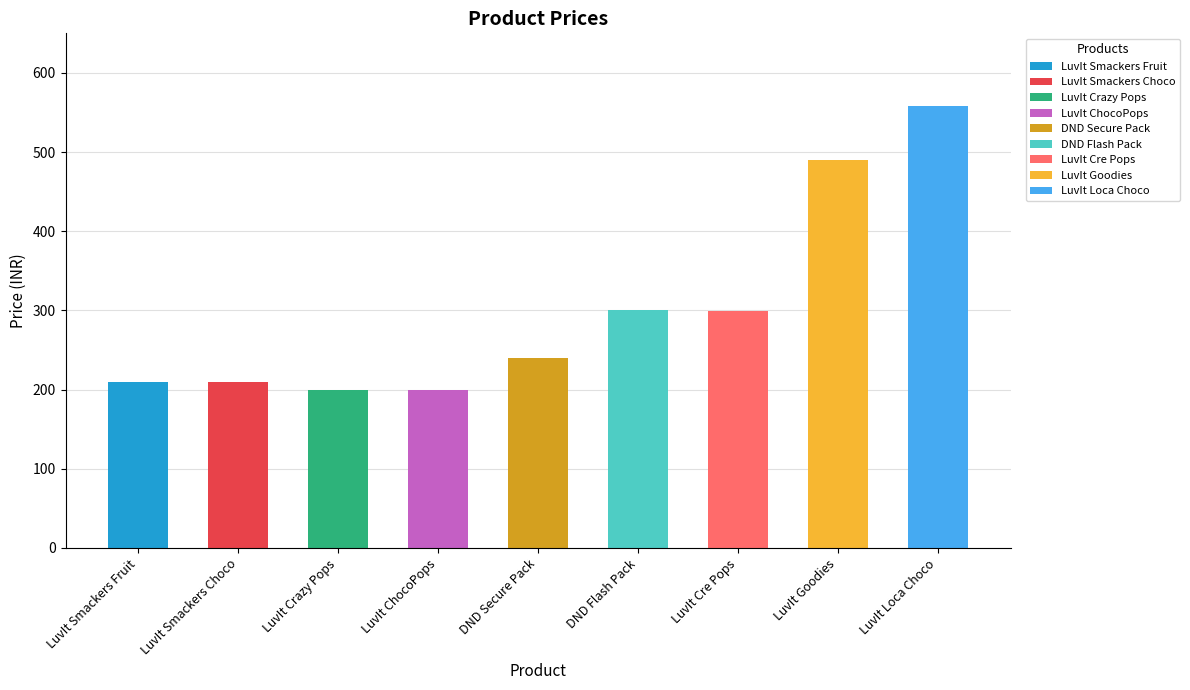

Reading left to right, extract all data points from this chart.

LuvIt Smackers Fruit=209	LuvIt Smackers Choco=209	LuvIt Crazy Pops=199	LuvIt ChocoPops=199	DND Secure Pack=240	DND Flash Pack=300	LuvIt Cre Pops=299	LuvIt Goodies=490	LuvIt Loca Choco=558